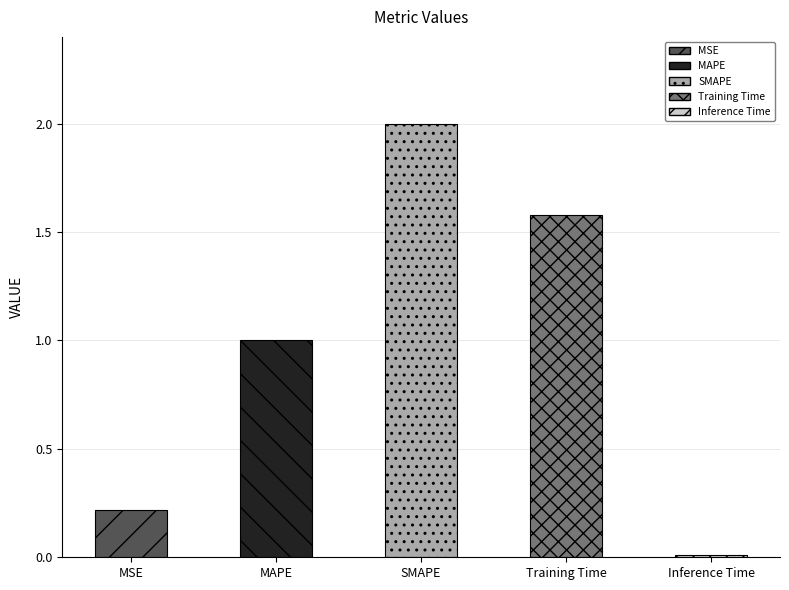

What is the ratio of the value at MSE to the value at MAPE?

0.2